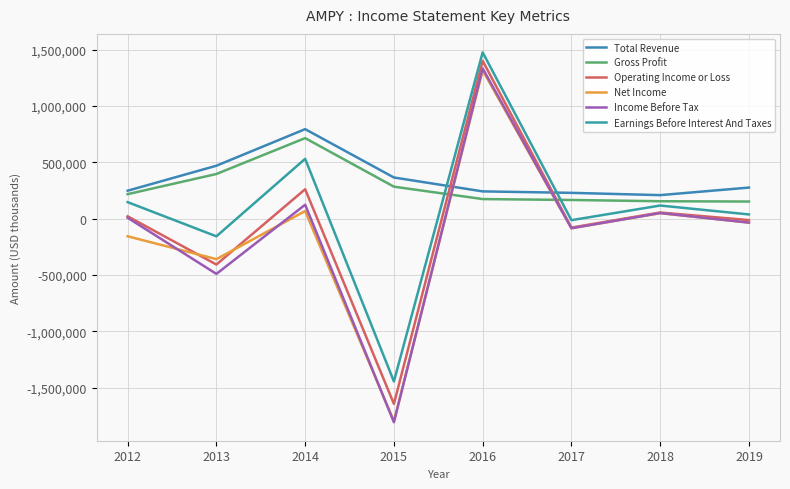

Between which two adjacent categories do Operating Income or Loss and Gross Profit first intersect?

2015 and 2016